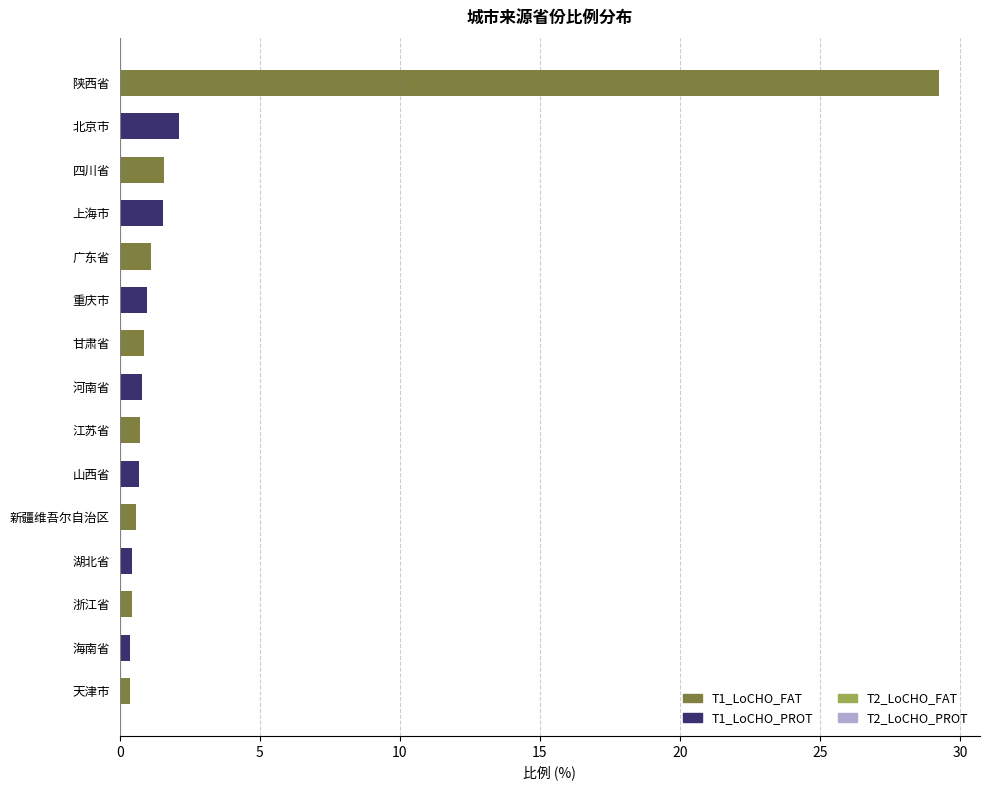

True or false: the data shows 0.1 at 天津市.

False